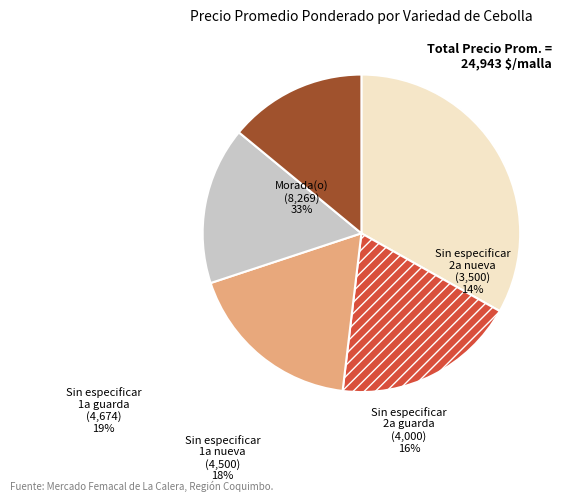

True or false: Sin especificar 2a nueva accounts for 3% of the total.

False